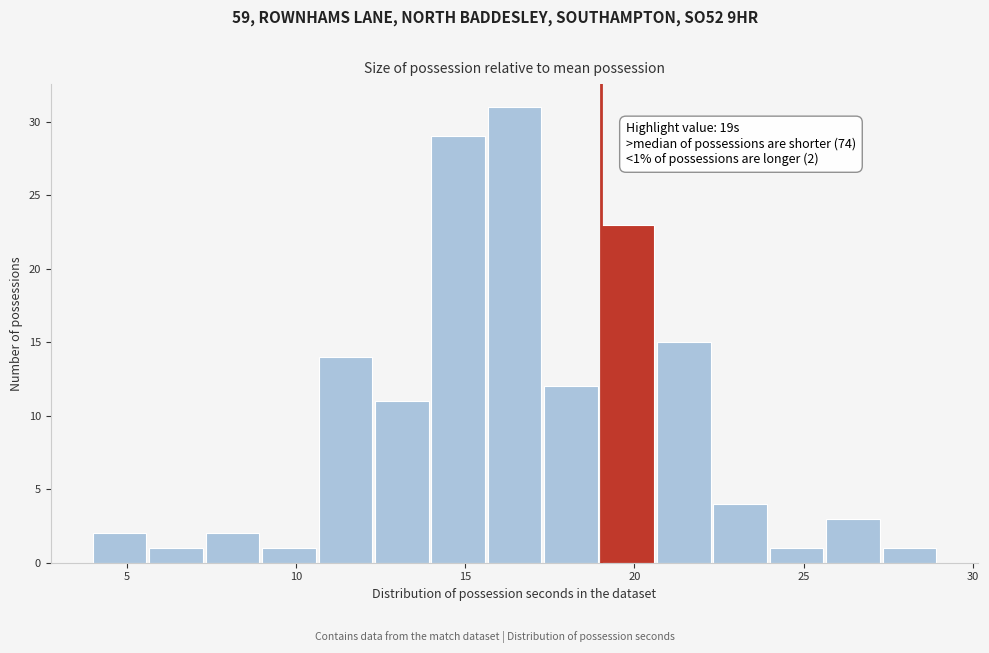

Read against the x-axis, roughly where is the centre of the tallest bar?

16.5